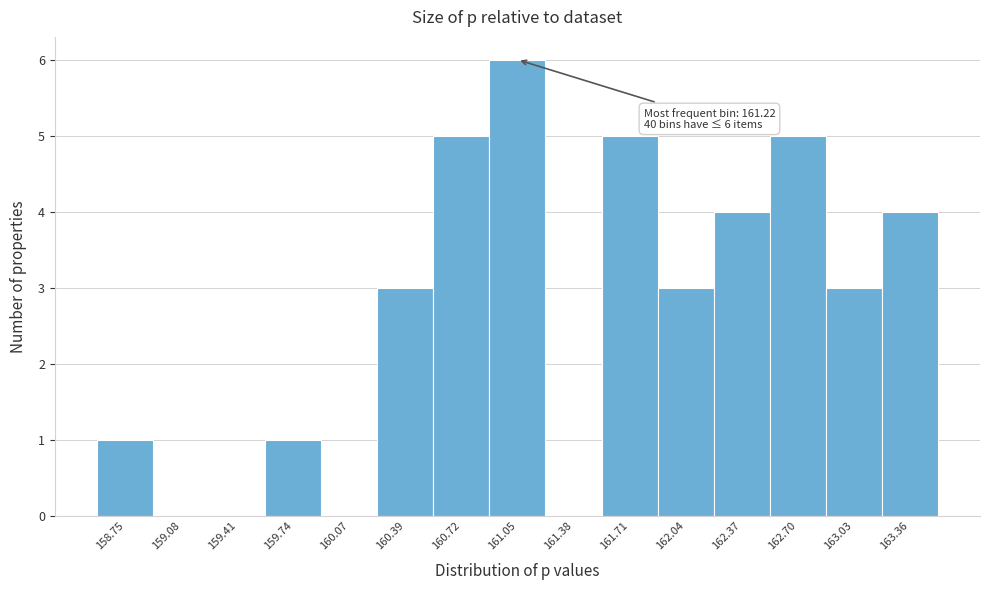

Reading right to left, what are all the values shown in this chart?

163.36=4	163.03=3	162.70=5	162.37=4	162.04=3	161.71=5	161.38=0	161.05=6	160.72=5	160.39=3	160.07=0	159.74=1	159.41=0	159.08=0	158.75=1